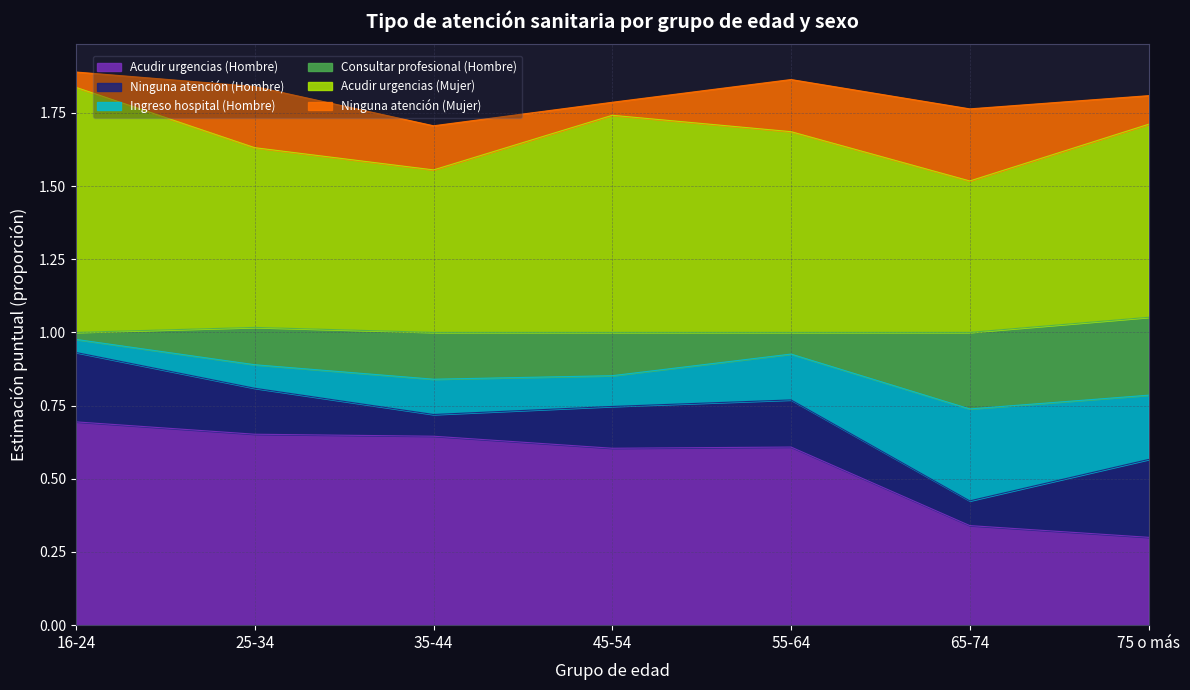

Rank the categories by Ninguna atención (Mujer) value from lowest to highest.

45-54, 16-24, 75 o más, 35-44, 55-64, 25-34, 65-74